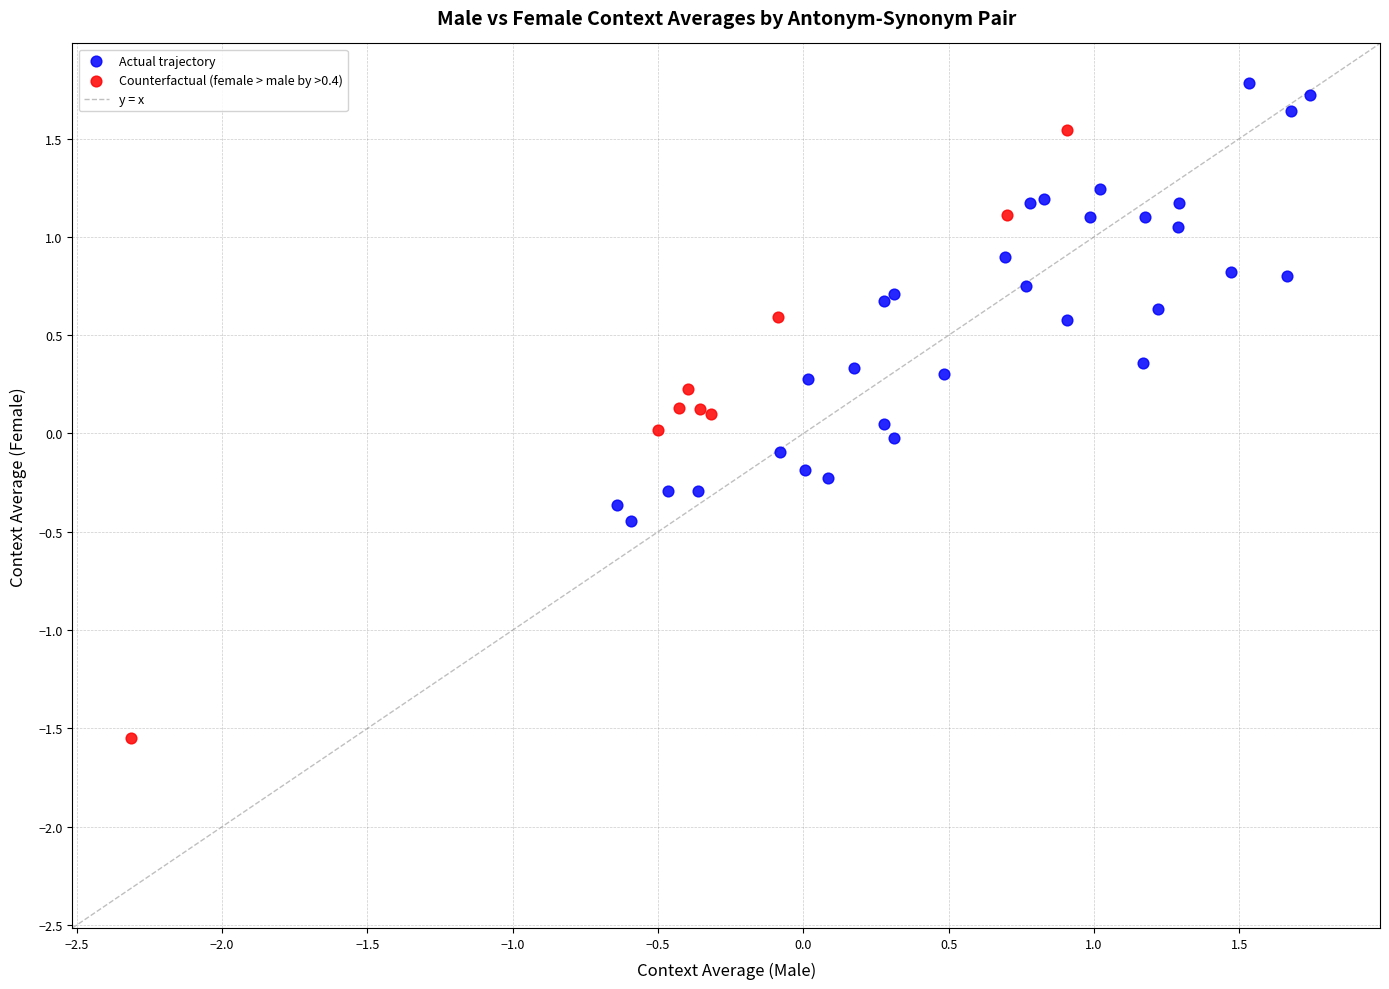

Which series reaches the minimum Y coordinate?

Counterfactual (female > male by >0.4)